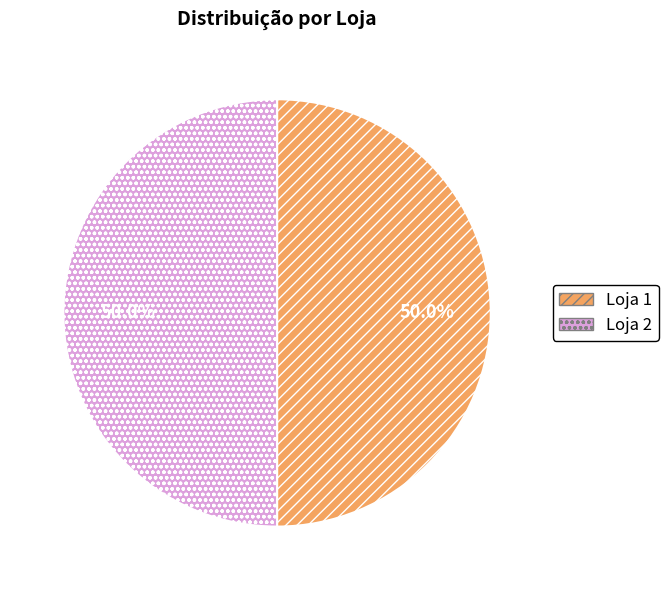

What percentage do Loja 1 and Loja 2 together represent?

100.0%